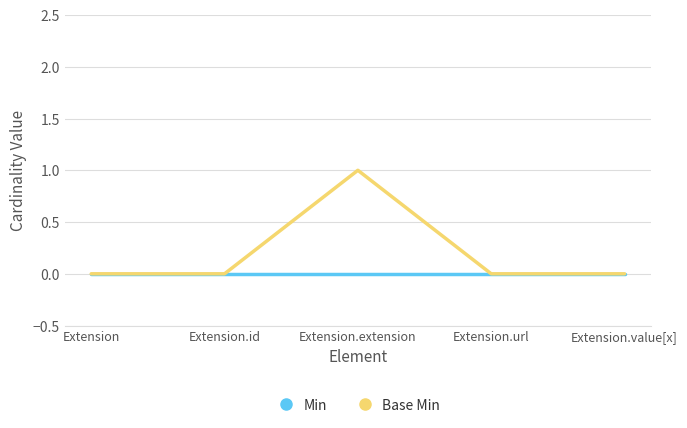

Is this an area chart (filled region under the line)?

No